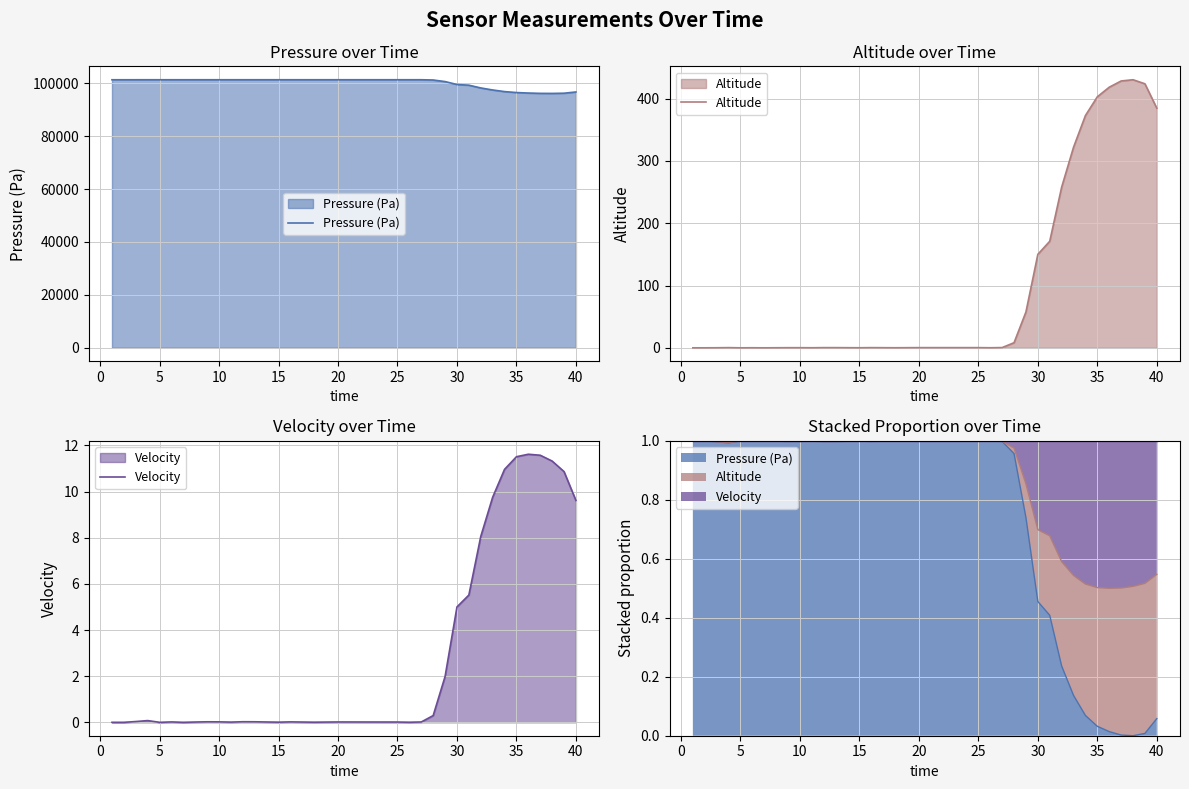

Which series has the largest total across all categories?

Pressure (Pa)